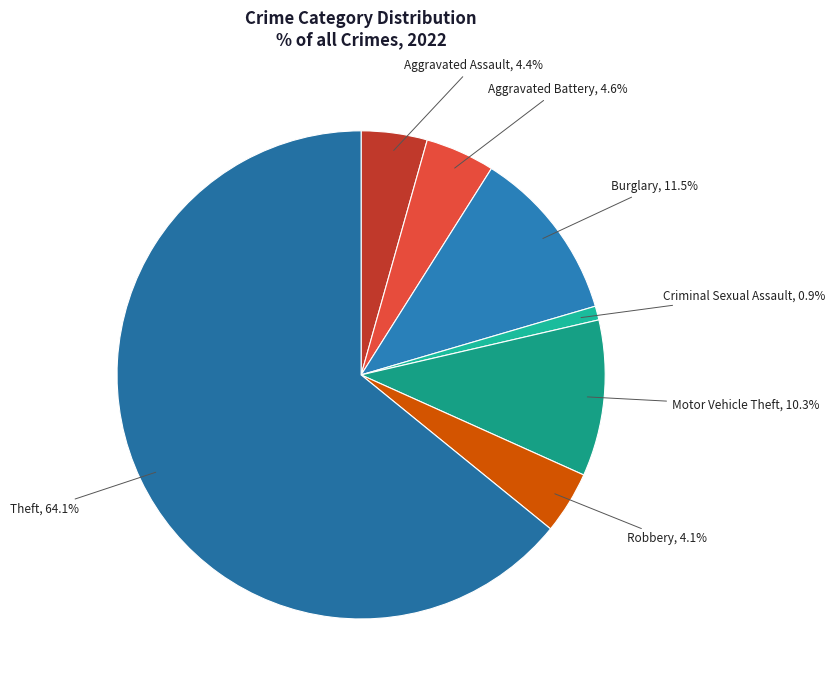

True or false: Motor Vehicle Theft accounts for 10% of the total.

True